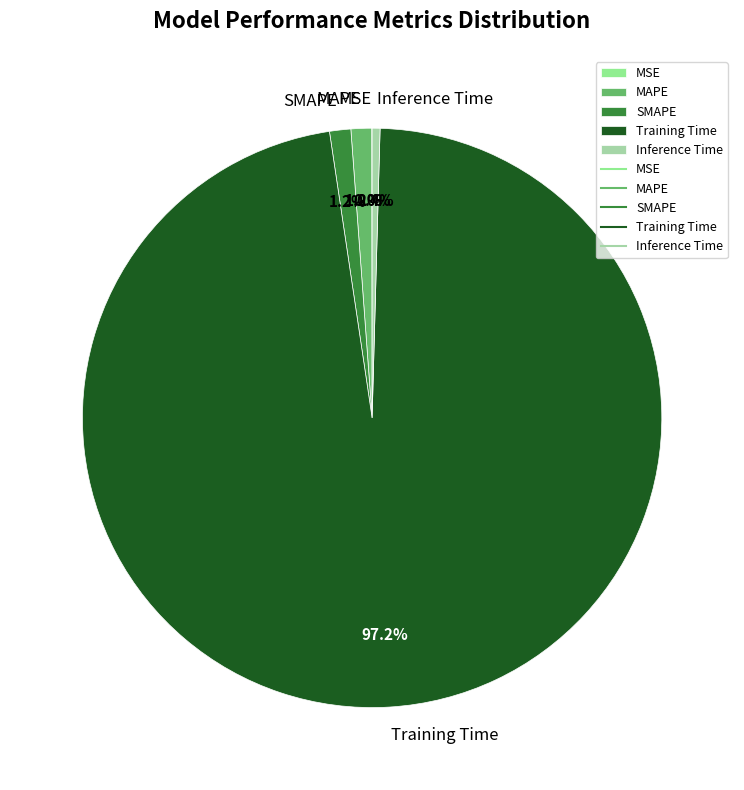

Is it true that SMAPE is 10% of the pie?

False